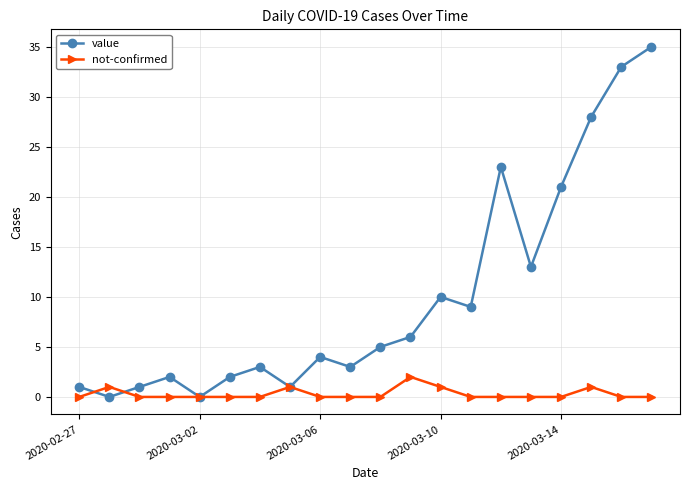

Rank the series by their maximum value, from lowest to highest.

not-confirmed, value